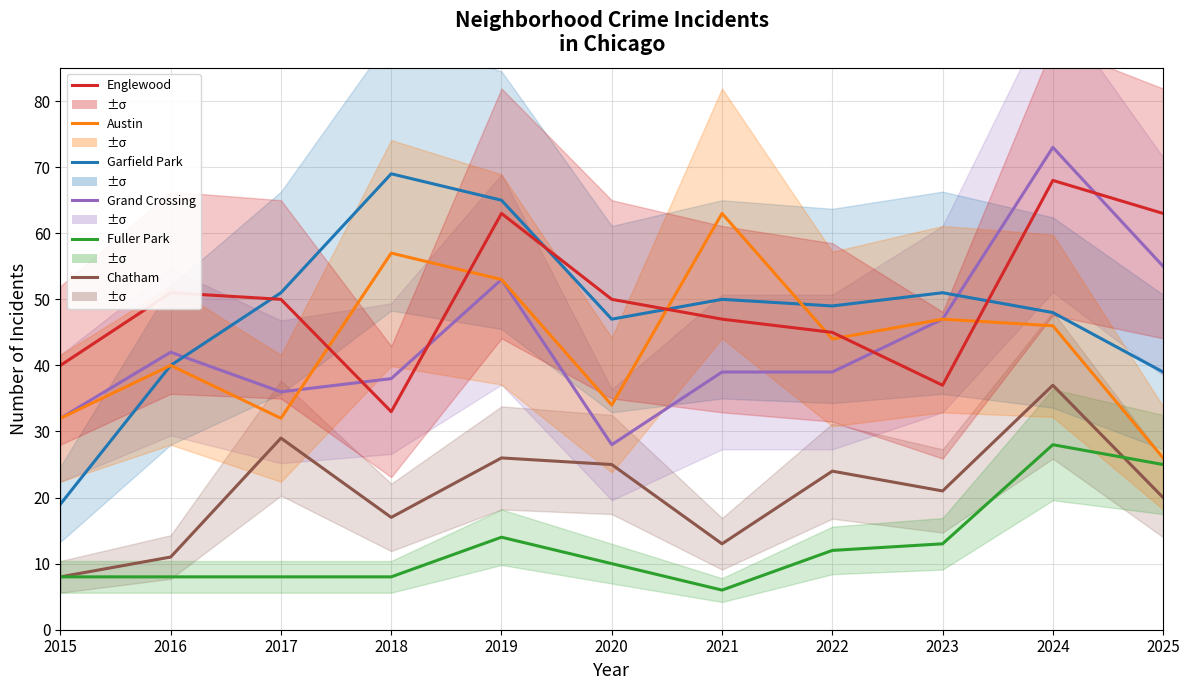

At which label is Chatham closest to 22?

2023